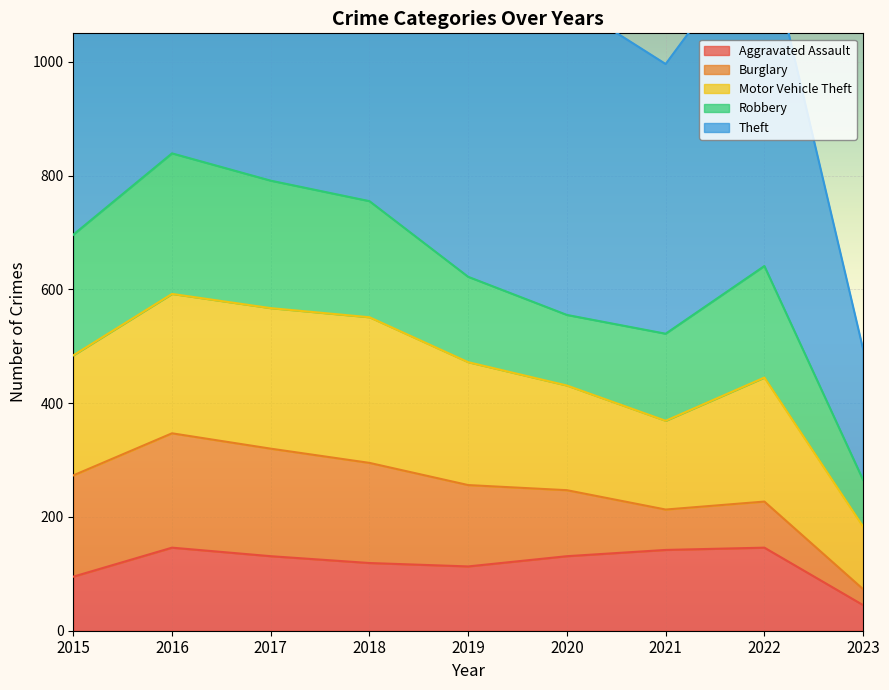

True or false: Theft has a value of 304 at 2017.

False